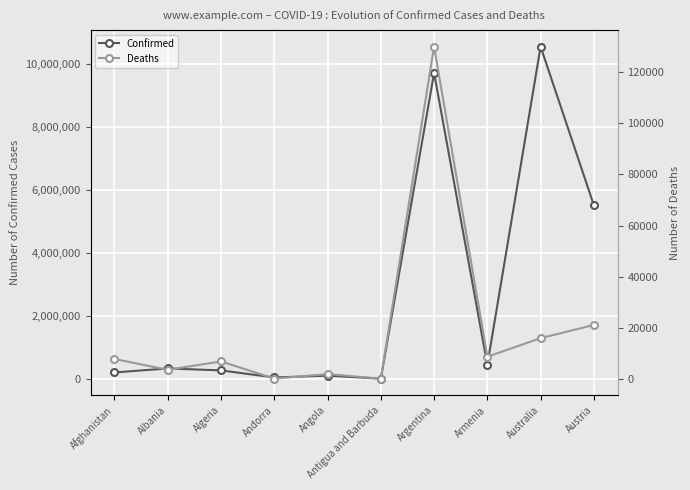

Where is Deaths nearest to the value 65081?

Austria